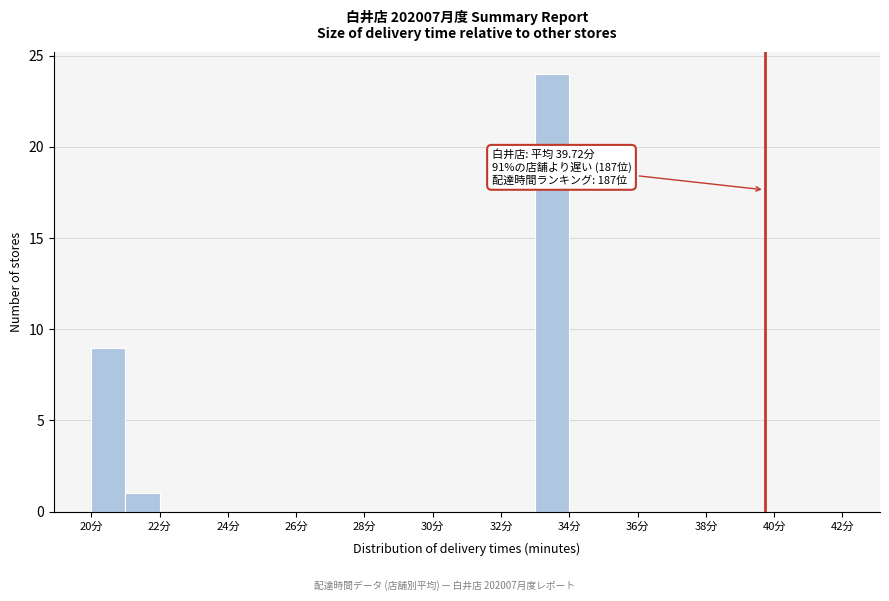

Which range on the x-axis has the tallest bar?

33 to 34